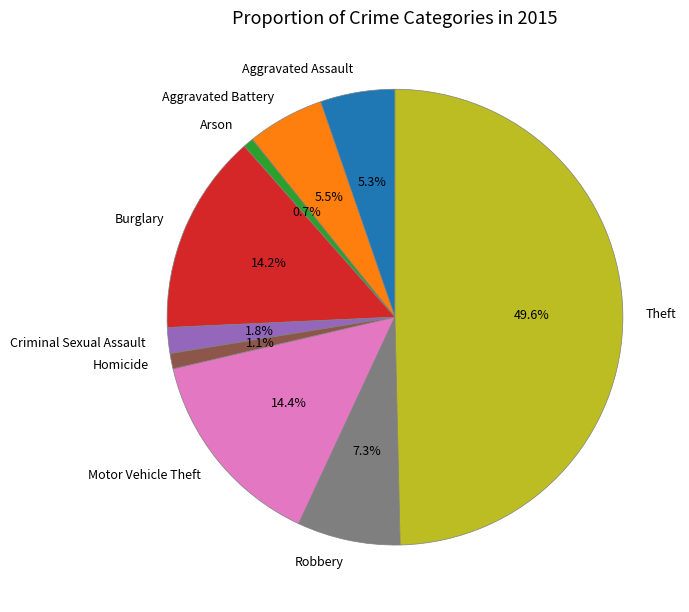

Which slice is the largest?

Theft